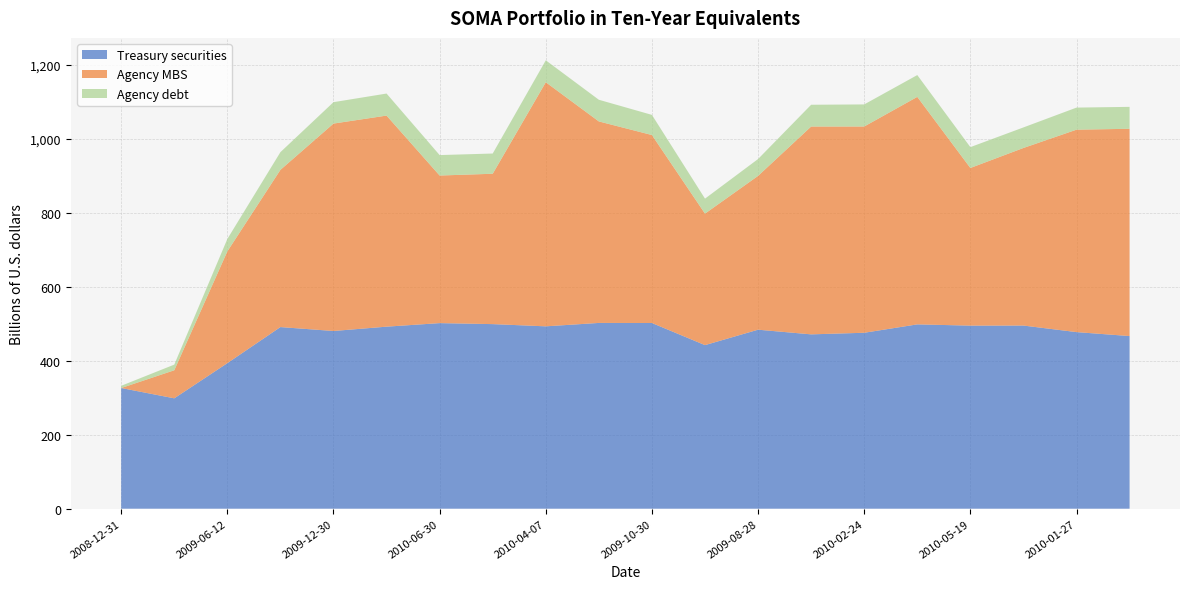

Reading left to right, transcribe all the data shown in this chart.

Treasury securities: 2008-12-31=326.4	2009-03-13=298.5	2009-06-12=393.6	2009-09-11=491.2	2009-12-30=480.6	2010-03-10=492.3	2010-06-30=501.9	2010-07-14=499.2	2010-04-07=493.2	2010-05-05=502.4	2009-10-30=502.2	2009-07-31=442.4	2009-08-28=484.1	2010-01-13=471.5	2010-02-24=475.8	2010-04-21=498.5	2010-05-19=495.1	2010-06-16=495.3	2010-01-27=477.6	2010-02-10=466.9
Agency MBS: 2008-12-31=0.0	2009-03-13=75.9	2009-06-12=302.3	2009-09-11=425.2	2009-12-30=561.0	2010-03-10=570.9	2010-06-30=399.2	2010-07-14=406.7	2010-04-07=660.2	2010-05-05=545.0	2009-10-30=508.4	2009-07-31=355.6	2009-08-28=416.0	2010-01-13=562.1	2010-02-24=557.9	2010-04-21=615.3	2010-05-19=426.4	2010-06-16=480.3	2010-01-27=547.5	2010-02-10=560.6
Agency debt: 2008-12-31=6.0	2009-03-13=15.3	2009-06-12=33.6	2009-09-11=47.9	2009-12-30=57.9	2010-03-10=59.6	2010-06-30=55.3	2010-07-14=54.7	2010-04-07=59.3	2010-05-05=58.6	2009-10-30=54.5	2009-07-31=40.6	2009-08-28=45.6	2010-01-13=58.9	2010-02-24=59.7	2010-04-21=59.0	2010-05-19=56.4	2010-06-16=55.6	2010-01-27=59.7	2010-02-10=59.3